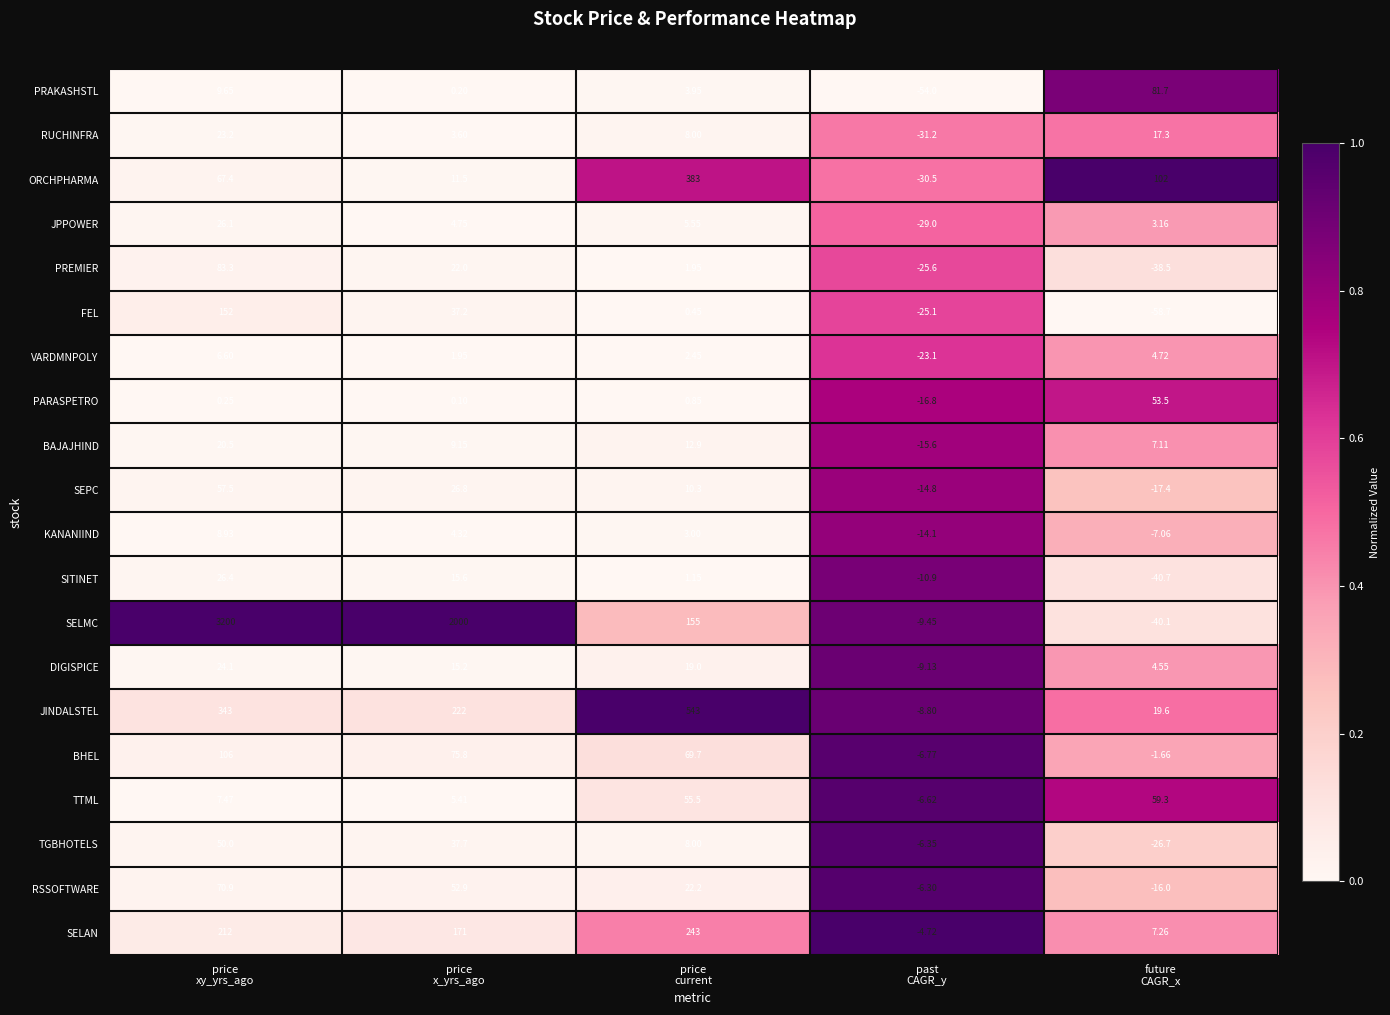

List the series in order of their peak value, lowest first.

VARDMNPOLY, KANANIIND, BAJAJHIND, RUCHINFRA, DIGISPICE, JPPOWER, SITINET, TGBHOTELS, PARASPETRO, SEPC, TTML, RSSOFTWARE, PRAKASHSTL, PREMIER, BHEL, FEL, SELAN, ORCHPHARMA, JINDALSTEL, SELMC